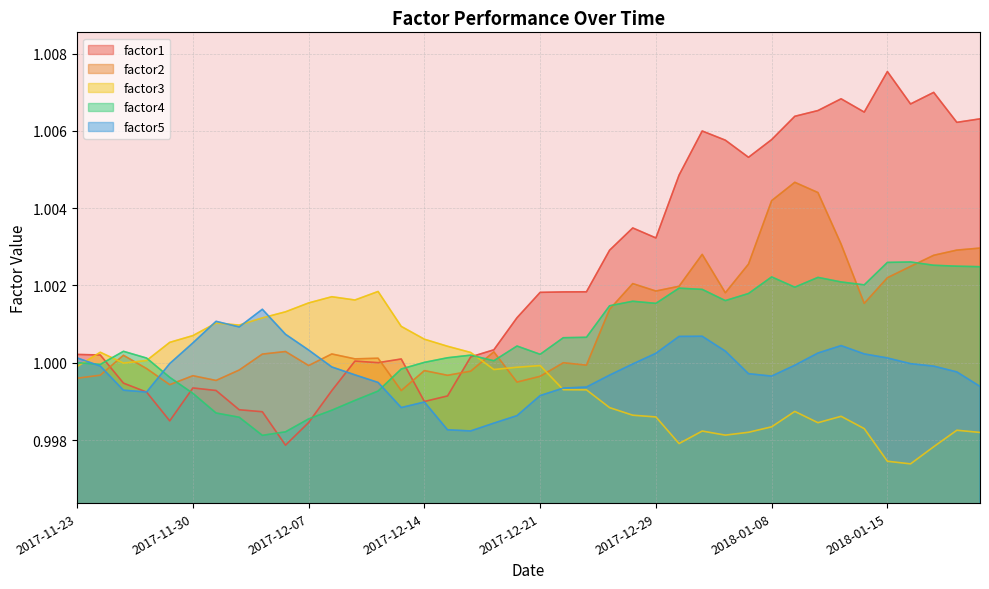

Reading left to right, what are all the values shown in this chart?

factor1: 1.0	1.0	1.0	1.0	1.0	1.0	1.0	1.0	1.0	1.0	1.0	1.0	1.0	1.0	1.0	1.0	1.0	1.0	1.0	1.0	1.0	1.0	1.0	1.0	1.0	1.0	1.0	1.0	1.0	1.0	1.0	1.0	1.0	1.0	1.0	1.0	1.0	1.0	1.0	1.0
factor2: 1.0	1.0	1.0	1.0	1.0	1.0	1.0	1.0	1.0	1.0	1.0	1.0	1.0	1.0	1.0	1.0	1.0	1.0	1.0	1.0	1.0	1.0	1.0	1.0	1.0	1.0	1.0	1.0	1.0	1.0	1.0	1.0	1.0	1.0	1.0	1.0	1.0	1.0	1.0	1.0
factor3: 1.0	1.0	1.0	1.0	1.0	1.0	1.0	1.0	1.0	1.0	1.0	1.0	1.0	1.0	1.0	1.0	1.0	1.0	1.0	1.0	1.0	1.0	1.0	1.0	1.0	1.0	1.0	1.0	1.0	1.0	1.0	1.0	1.0	1.0	1.0	1.0	1.0	1.0	1.0	1.0
factor4: 1.0	1.0	1.0	1.0	1.0	1.0	1.0	1.0	1.0	1.0	1.0	1.0	1.0	1.0	1.0	1.0	1.0	1.0	1.0	1.0	1.0	1.0	1.0	1.0	1.0	1.0	1.0	1.0	1.0	1.0	1.0	1.0	1.0	1.0	1.0	1.0	1.0	1.0	1.0	1.0
factor5: 1.0	1.0	1.0	1.0	1.0	1.0	1.0	1.0	1.0	1.0	1.0	1.0	1.0	1.0	1.0	1.0	1.0	1.0	1.0	1.0	1.0	1.0	1.0	1.0	1.0	1.0	1.0	1.0	1.0	1.0	1.0	1.0	1.0	1.0	1.0	1.0	1.0	1.0	1.0	1.0